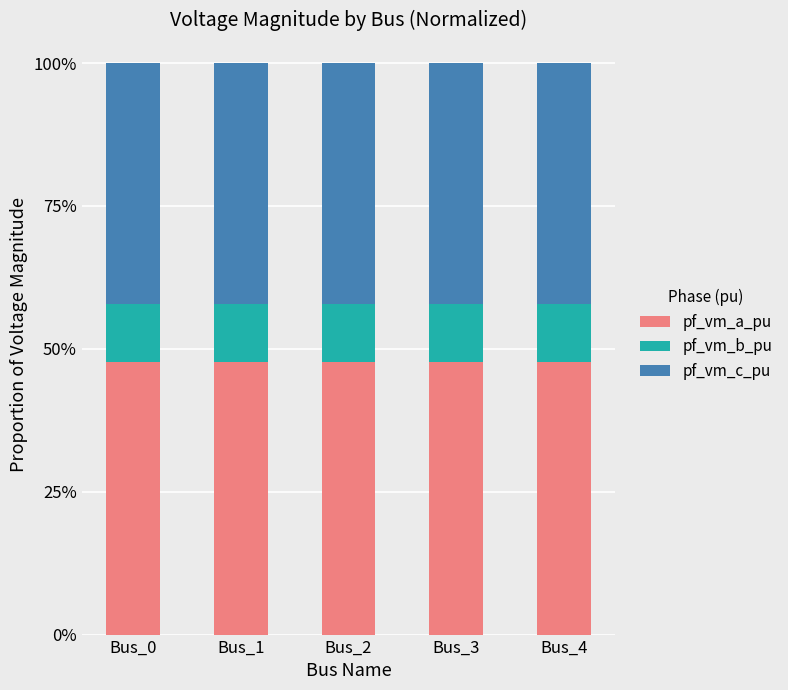

What are all the series names shown in the legend?

pf_vm_a_pu, pf_vm_b_pu, pf_vm_c_pu